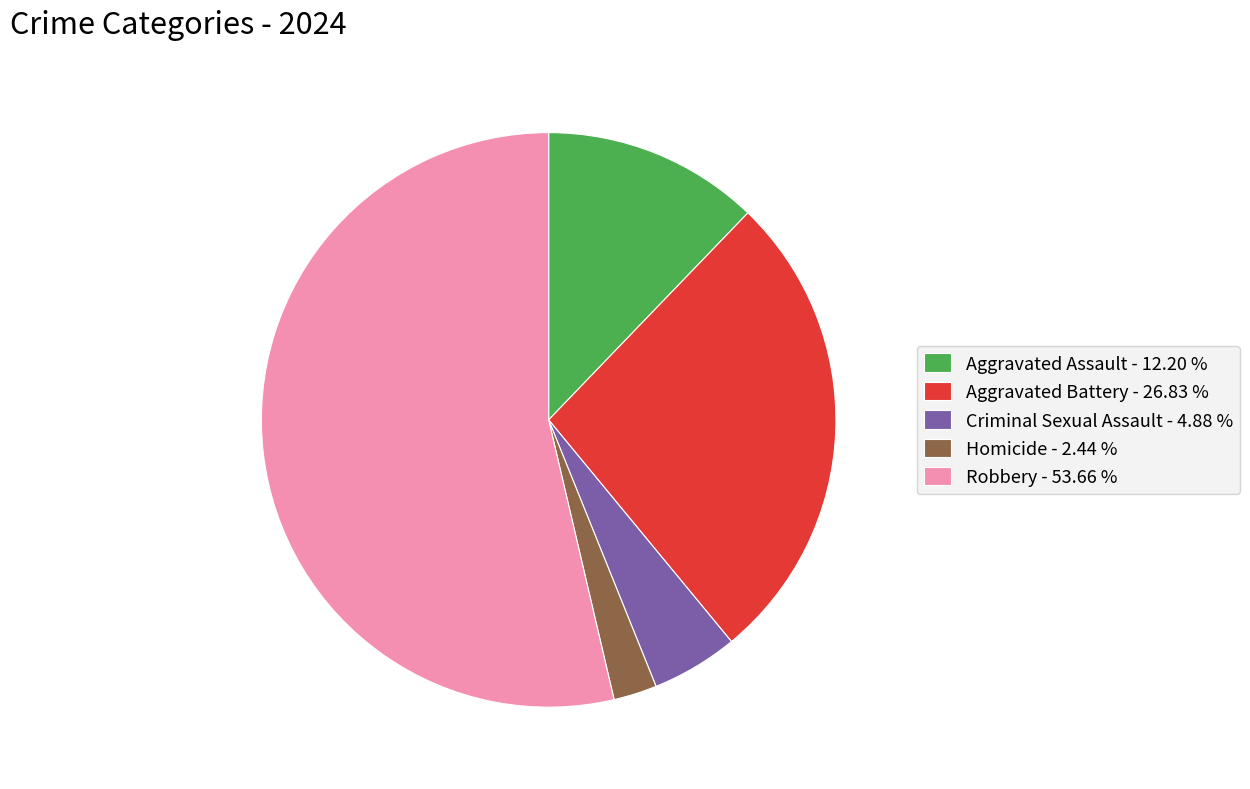

True or false: Aggravated Assault accounts for 12% of the total.

True